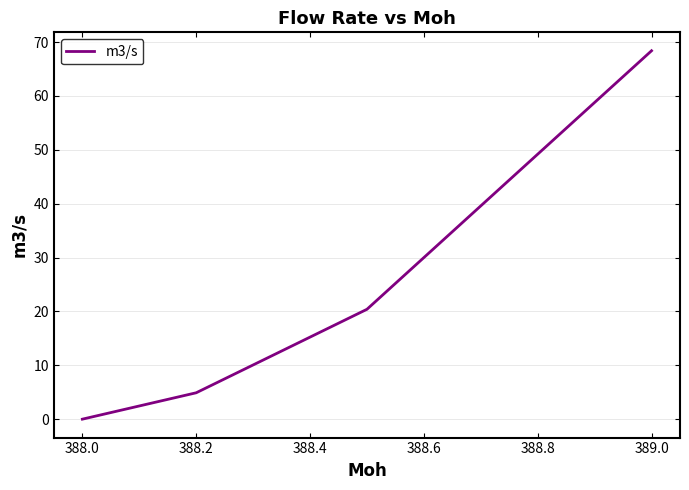

How many positive values are there?

3